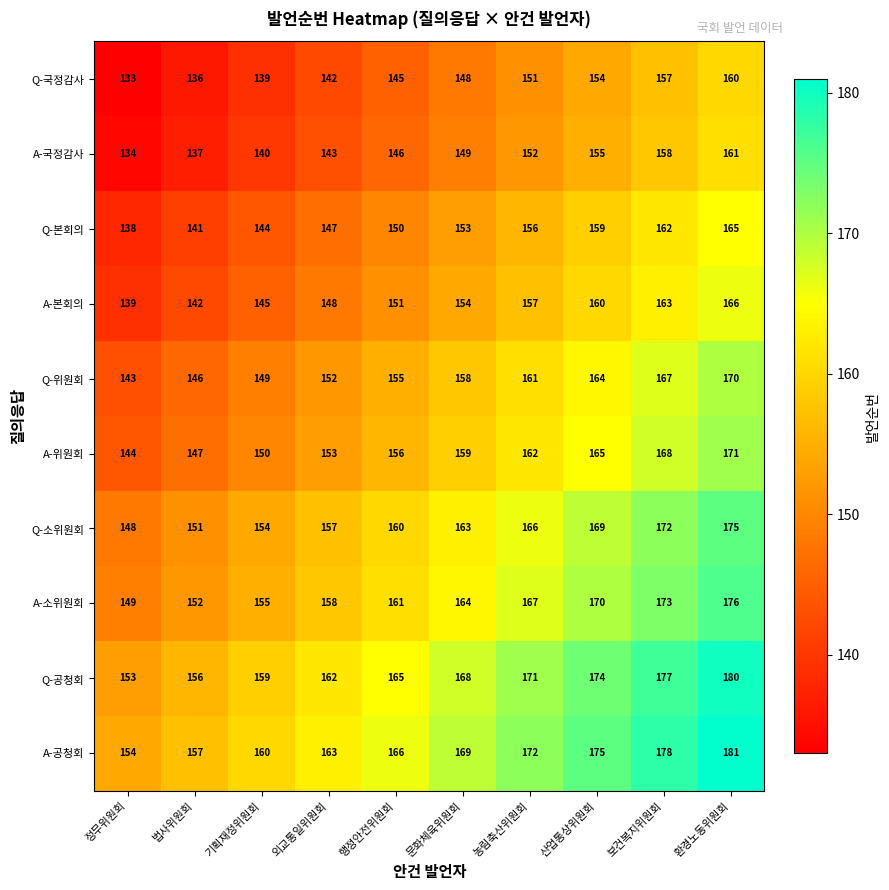

At which category is the sum across all series the highest?

환경노동위원회